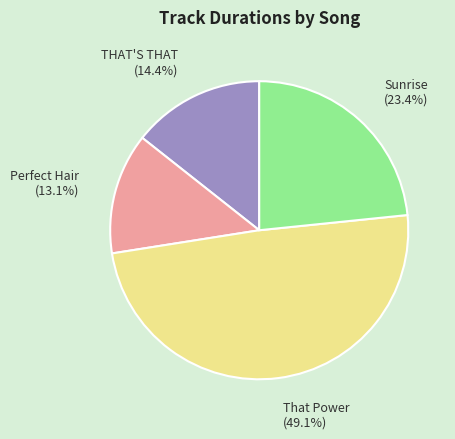

Does any single category account for the majority?

No